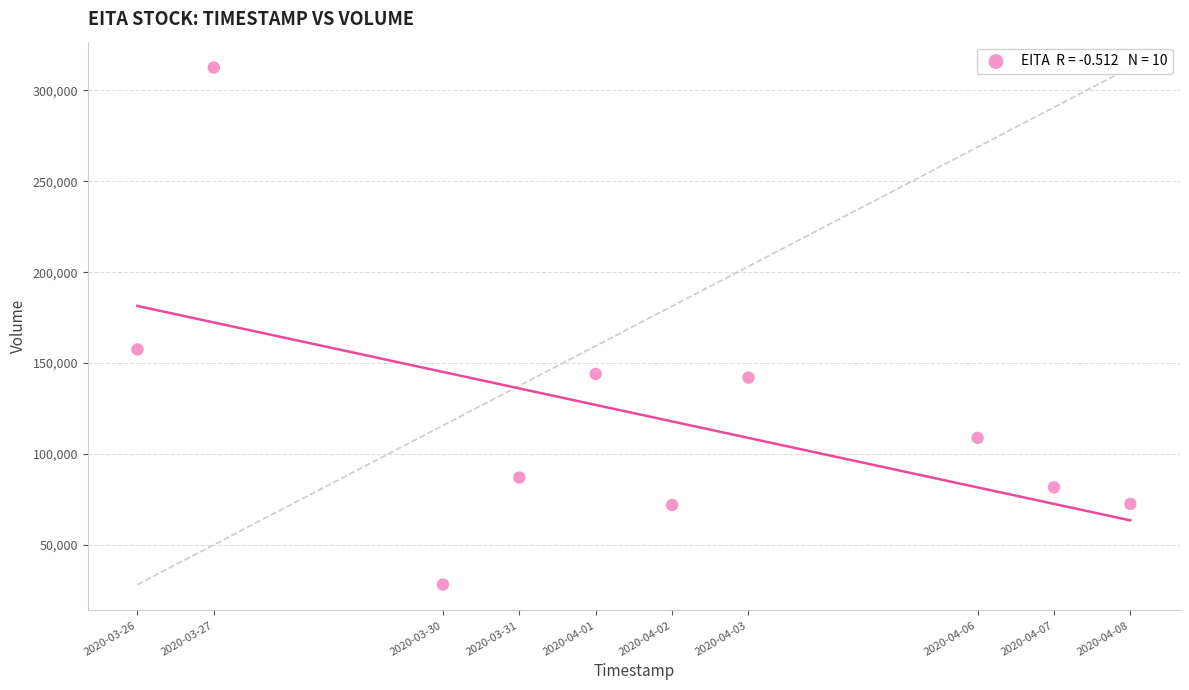

What Y value in the scatter plot is closest to 170350?

157500